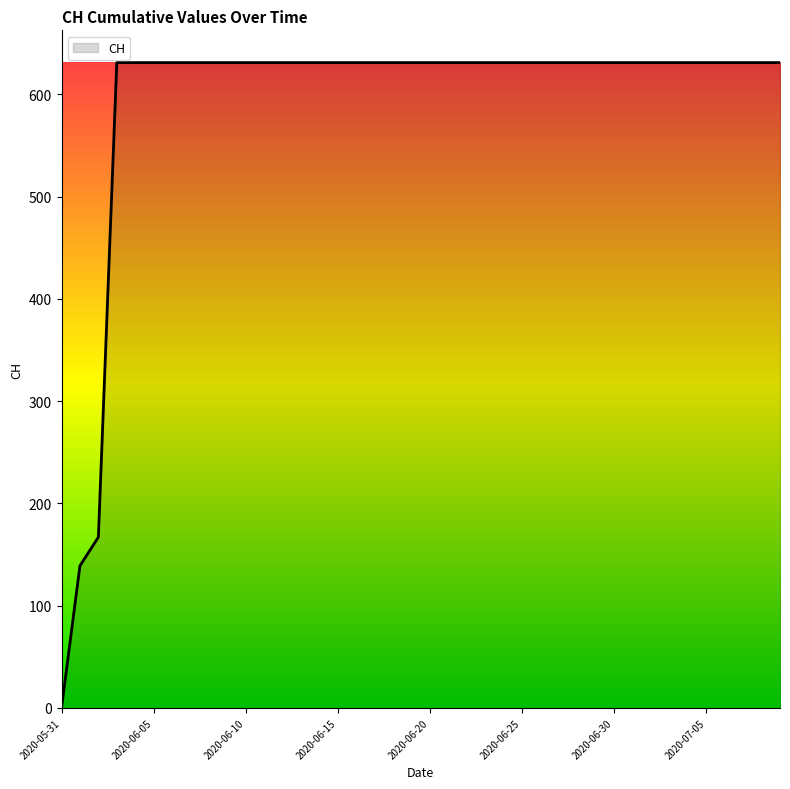

How many values are above zero?

39